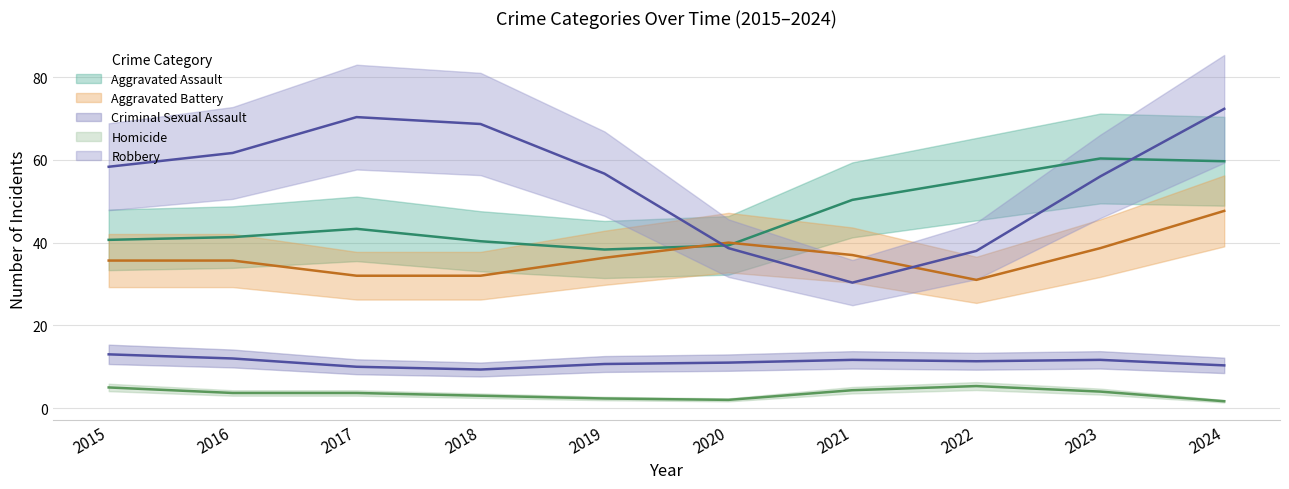

Count the number of data series in this chart.

5